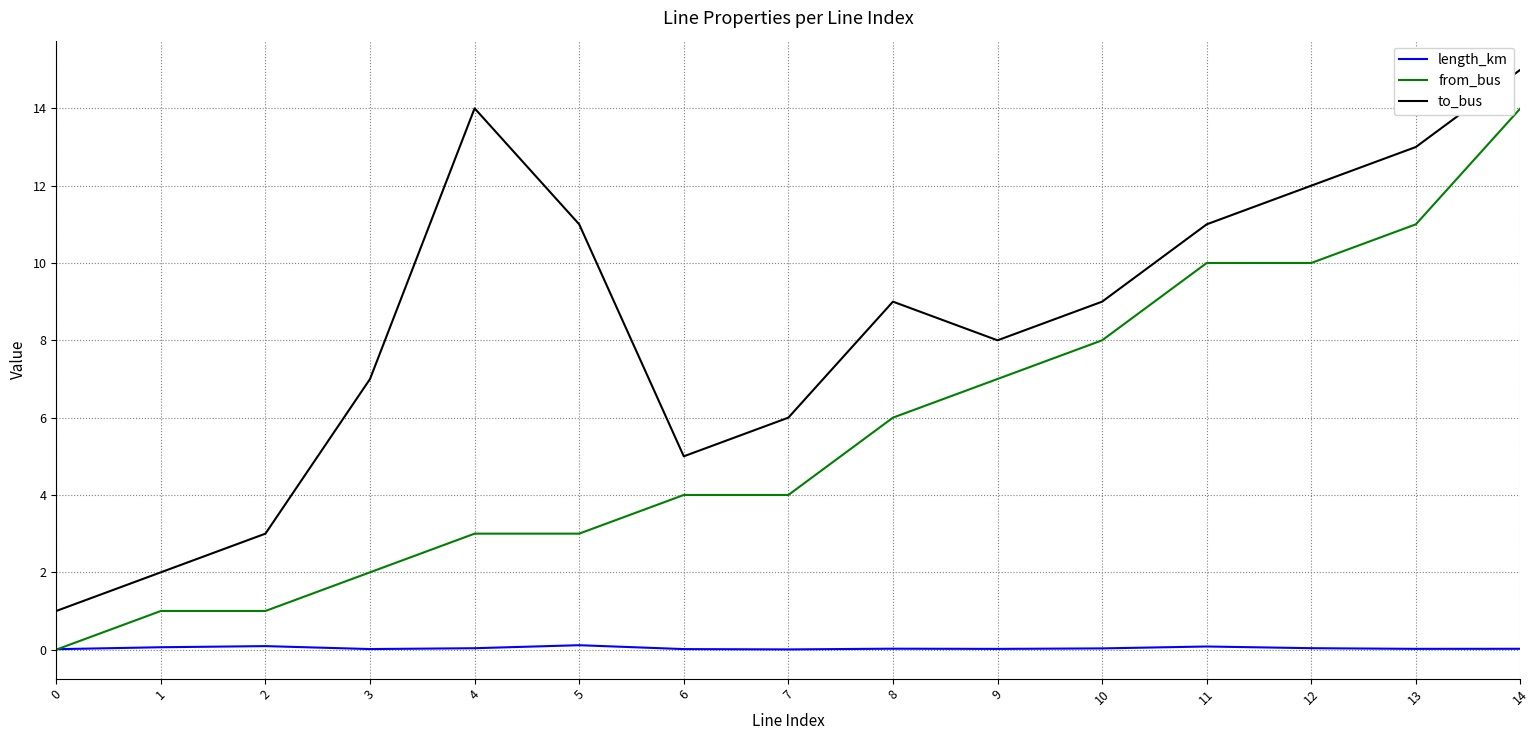

At which category is the sum across all series the highest?

14